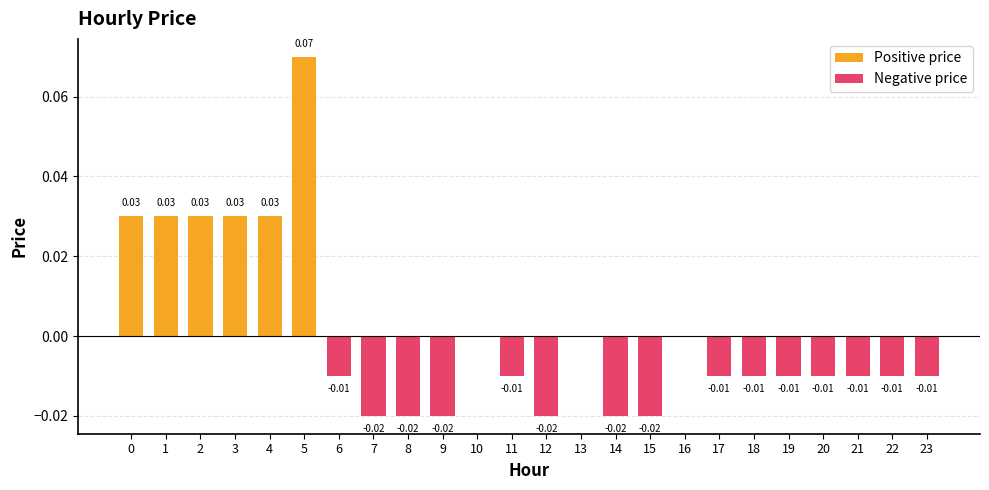

What are all the series names shown in the legend?

Positive price, Negative price